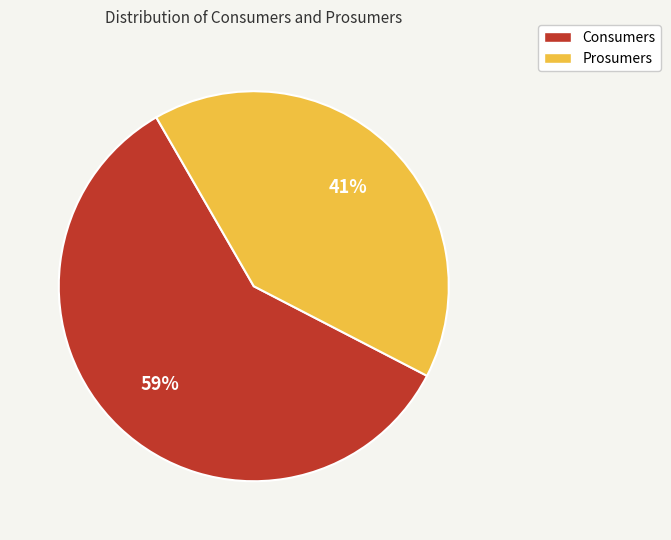

To the nearest percent, what percentage of the pie is Prosumers?

41%